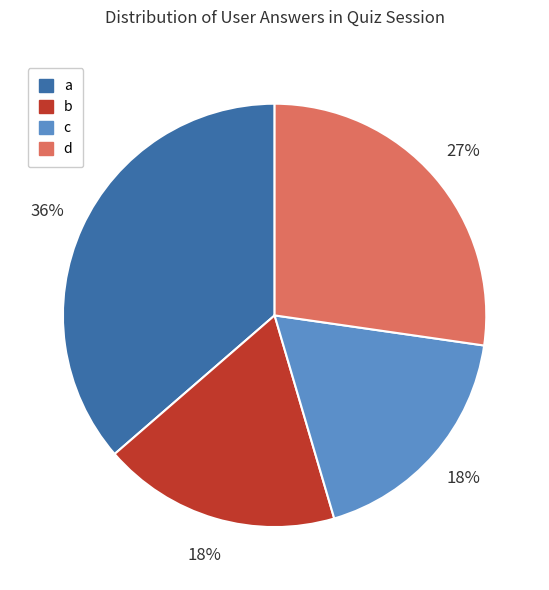

True or false: d accounts for 27% of the total.

True